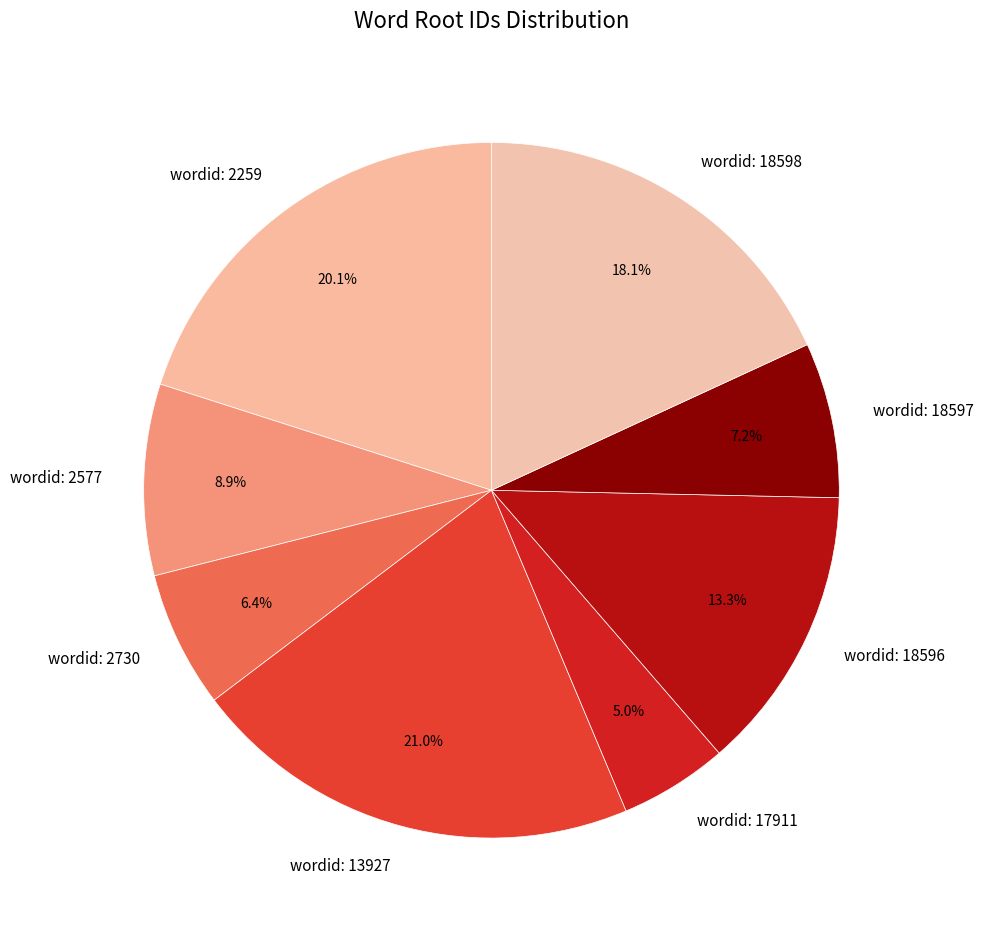

What is the smallest slice in the pie chart?

wordid: 17911